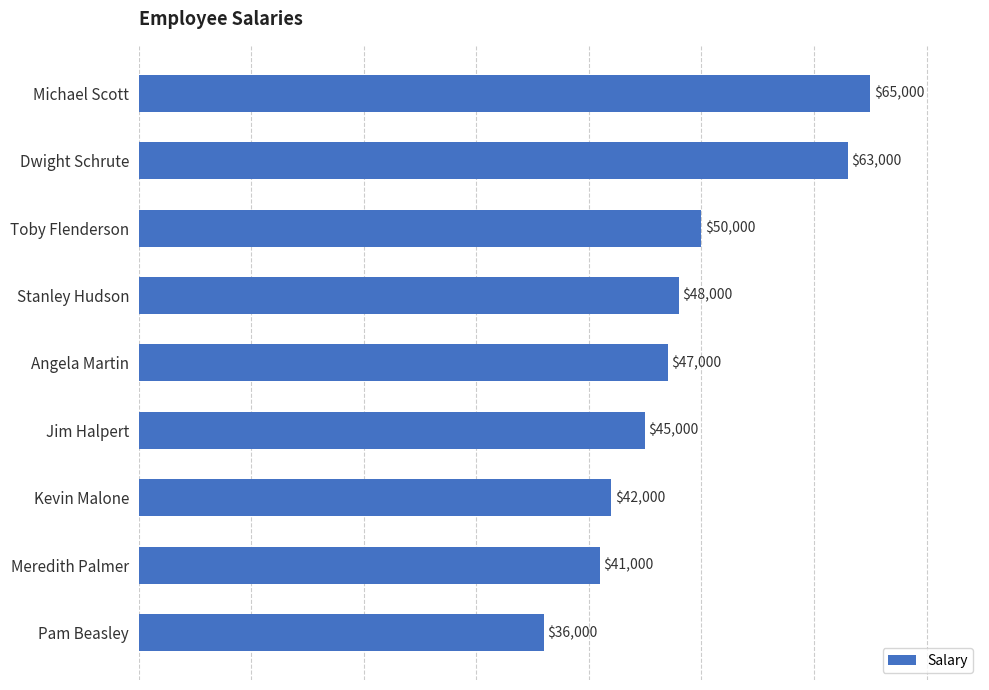

How many series are shown in this chart?

1